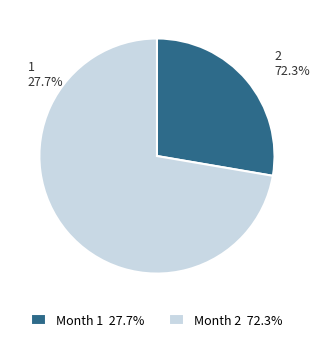

How many slices are in this pie chart?

2